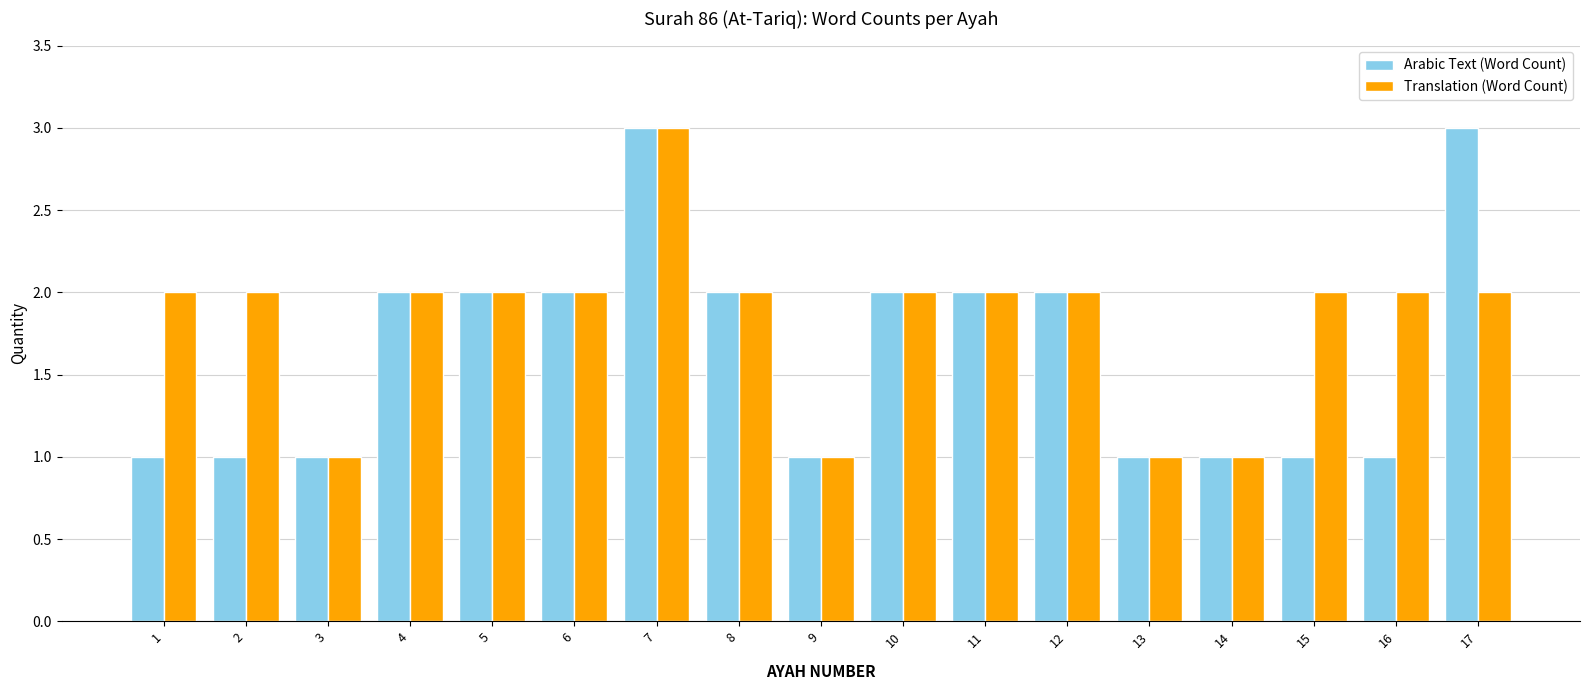

What is the sum of the Translation (Word Count) values at 17 and 11?

4